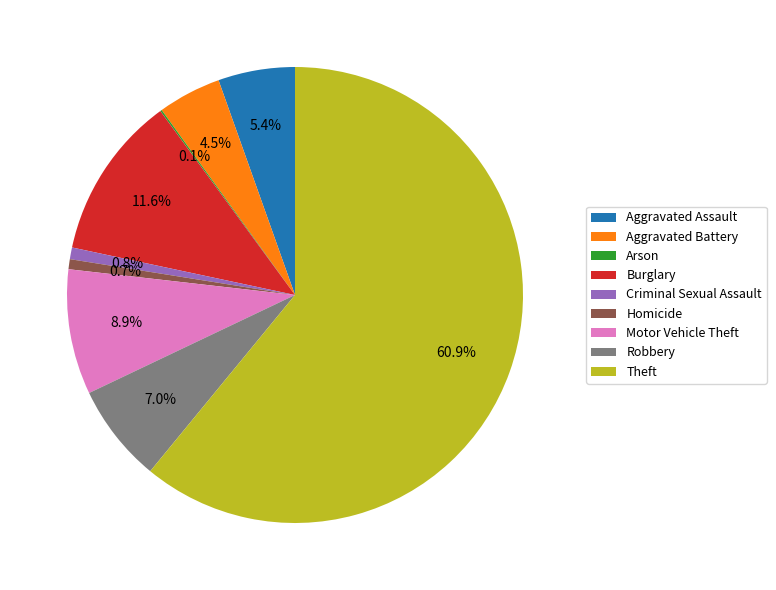

What is the largest slice in the pie chart?

Theft